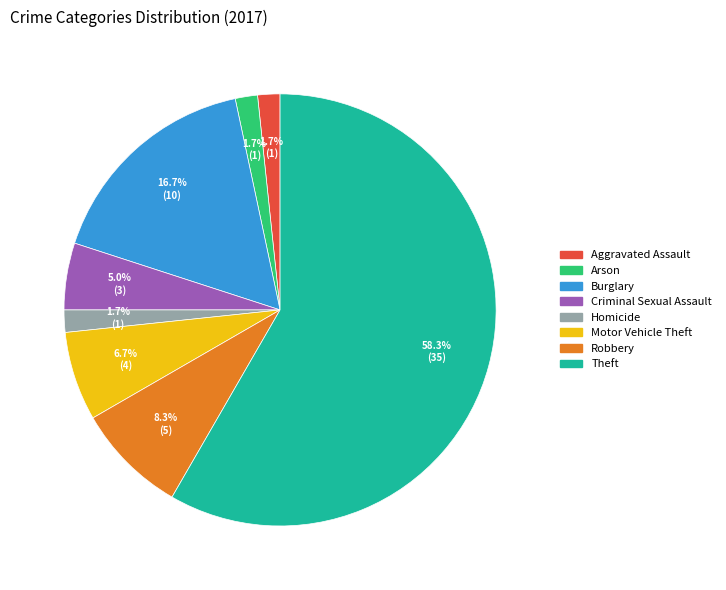

Does any single category account for the majority?

Yes